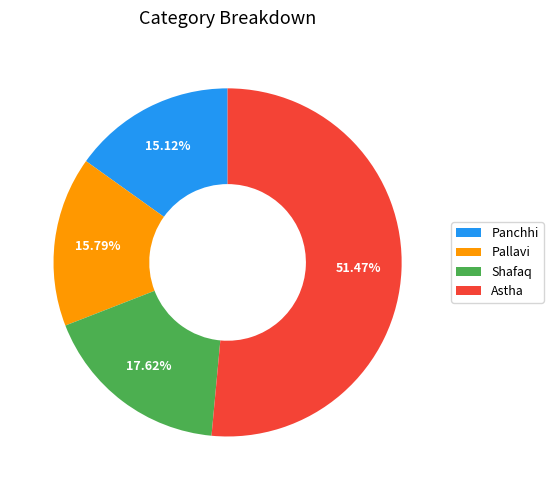

Between Pallavi and Astha, which is larger?

Astha